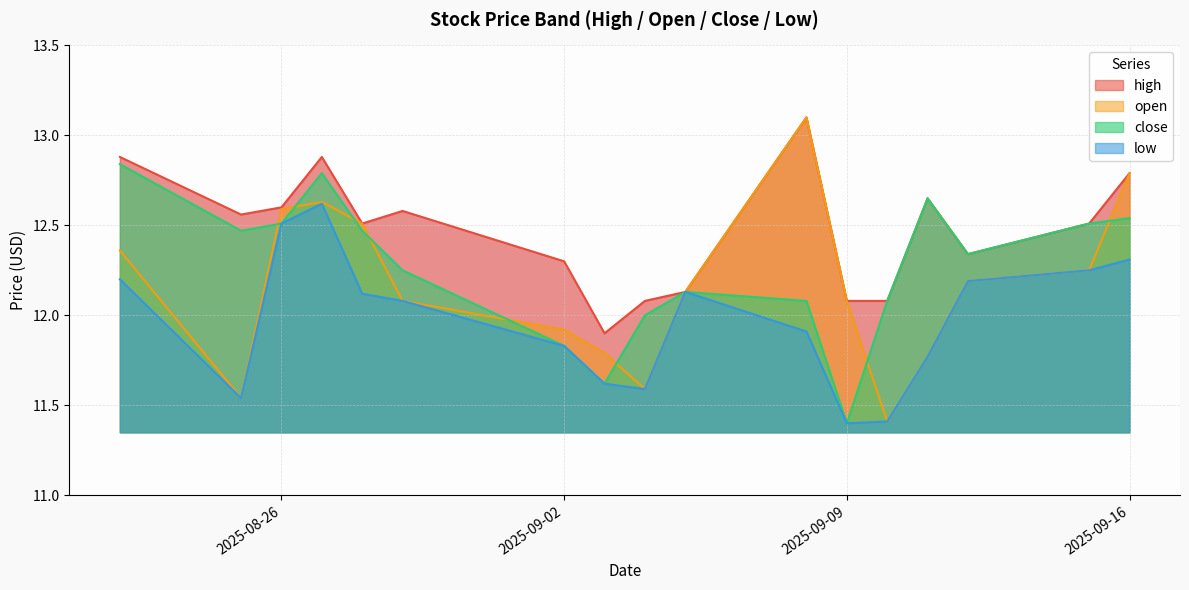

Rank the series at 2025-09-03 from highest to lowest value.

high, open, close, low